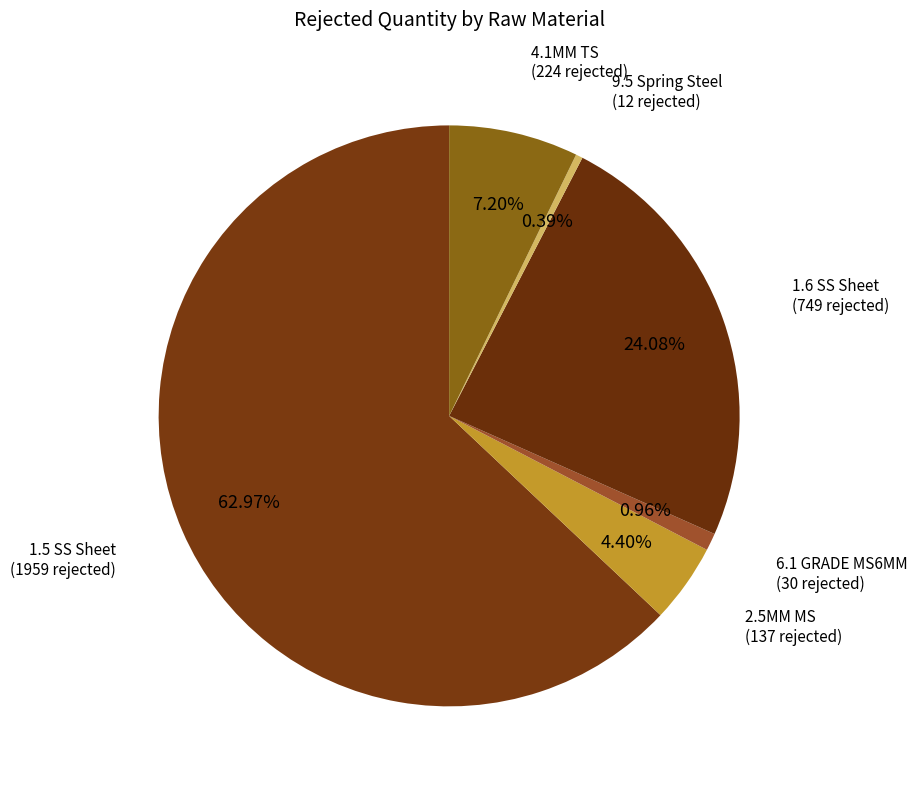

How many segments does this pie chart have?

6